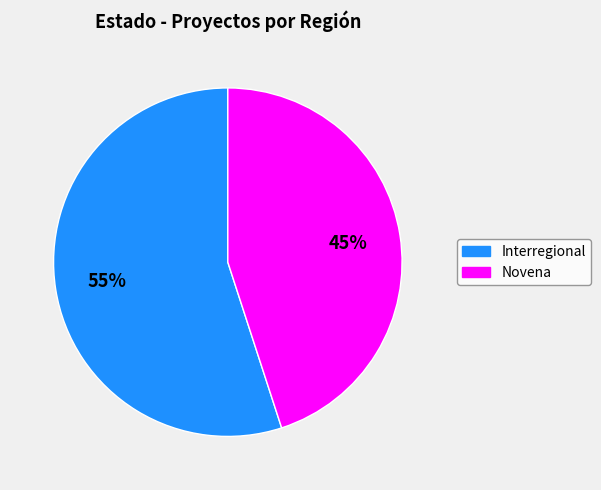

Combined, do Interregional and Novena account for over 50%?

Yes